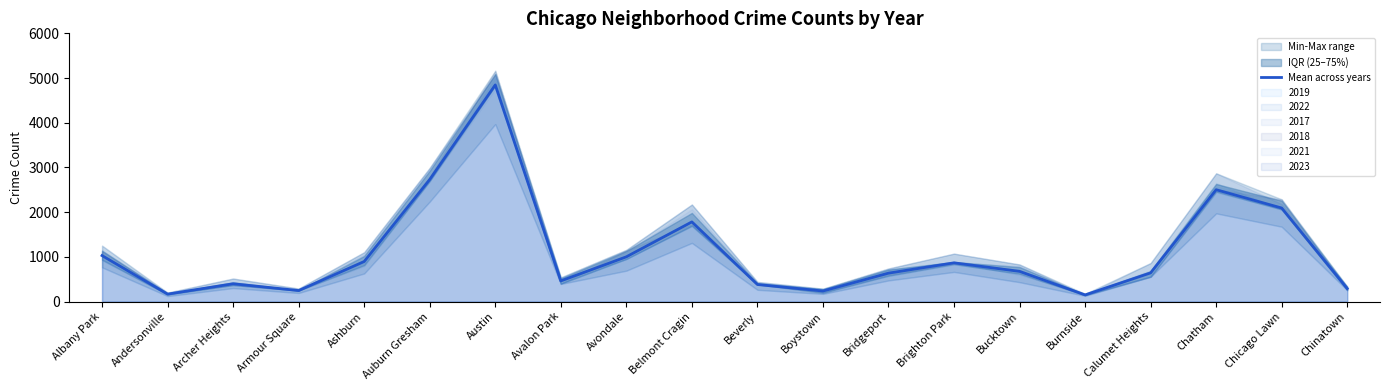

True or false: the data shows 1182.2 at Chicago Lawn.

False